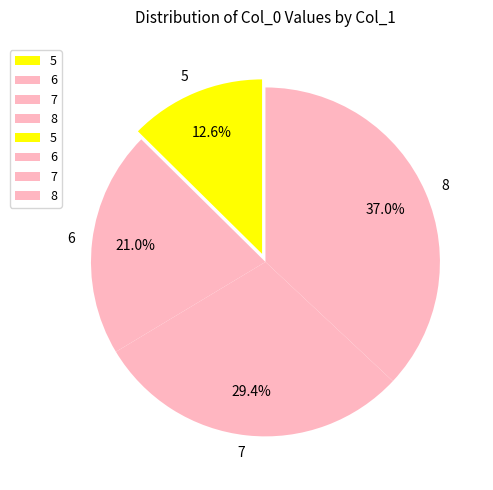

What is the total percentage of 8 and 6?

58.0%